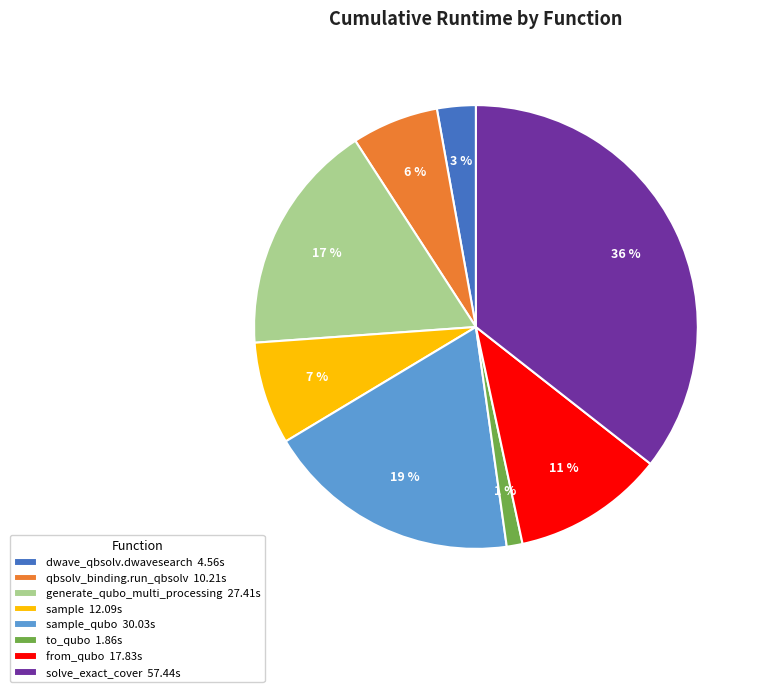

Is the sum of from_qubo 17.83s and to_qubo 1.86s greater than half?

No